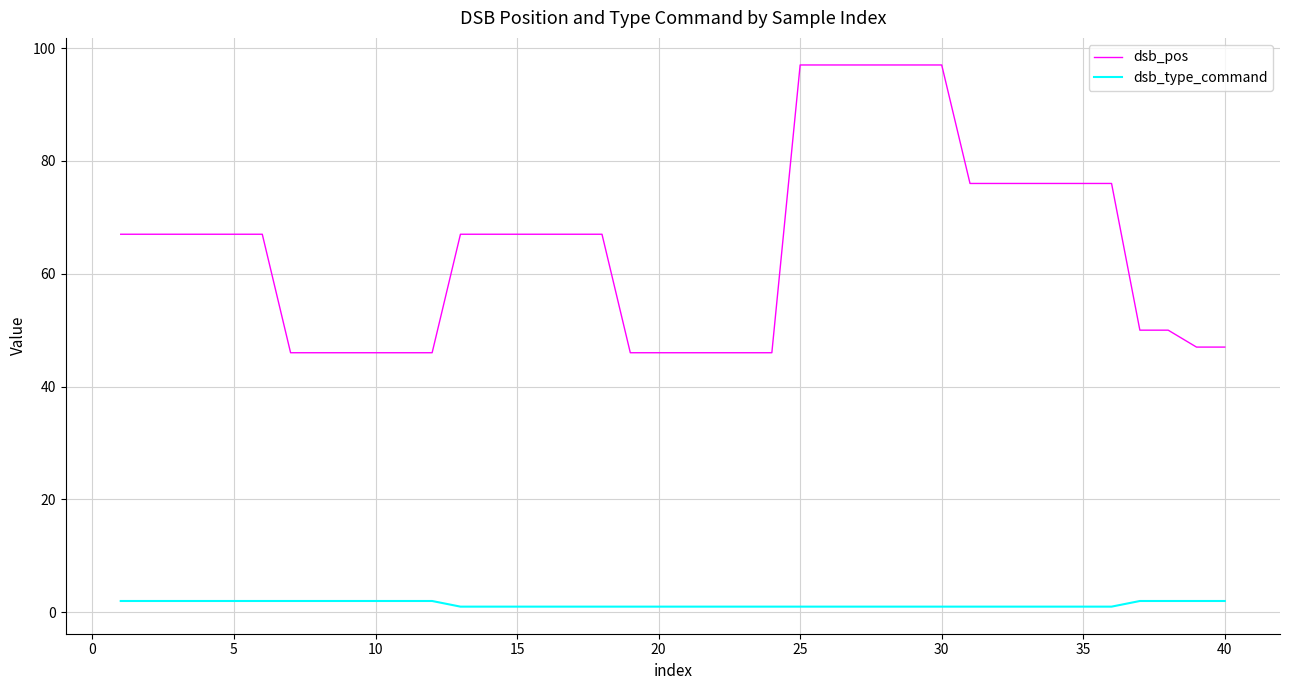

True or false: dsb_type_command and dsb_pos intersect in this chart.

False